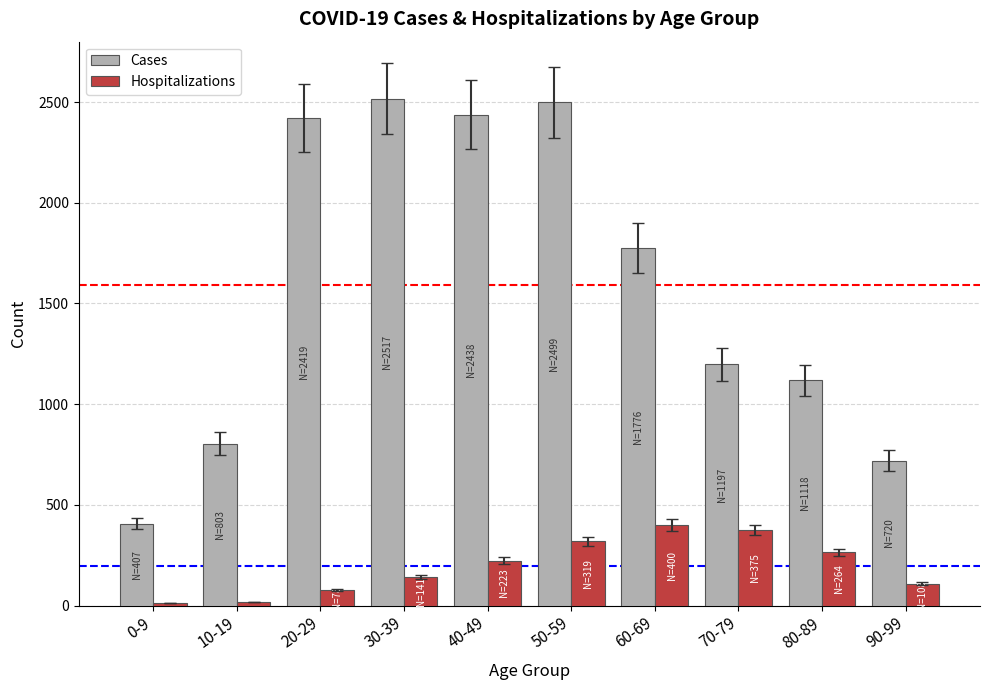

What is the highest value of the Hospitalizations series?

400